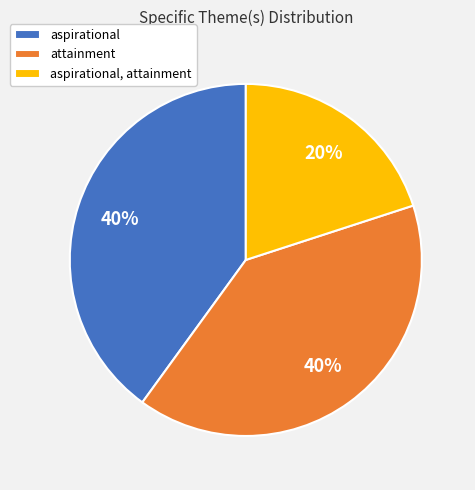

Approximately how many times larger is the value at aspirational, attainment compared to aspirational?

0.5